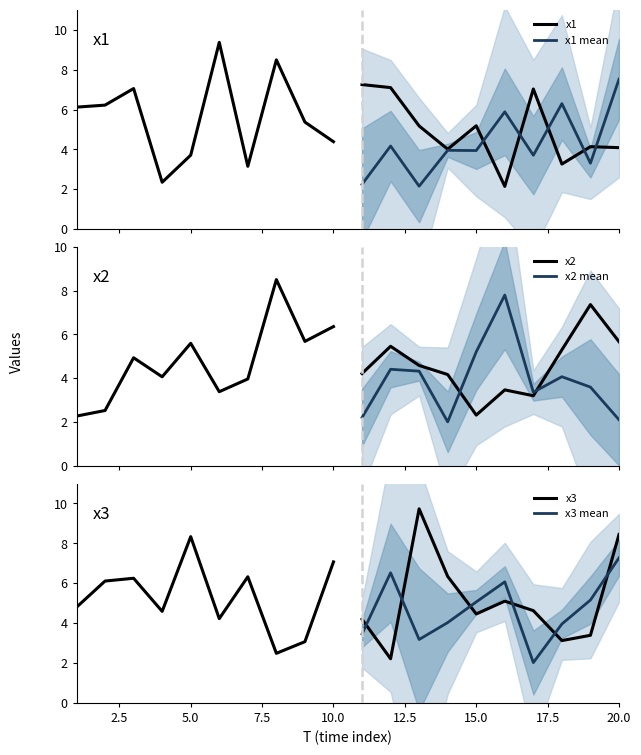

What is the difference between the highest and lowest values at 12.5?

6.0